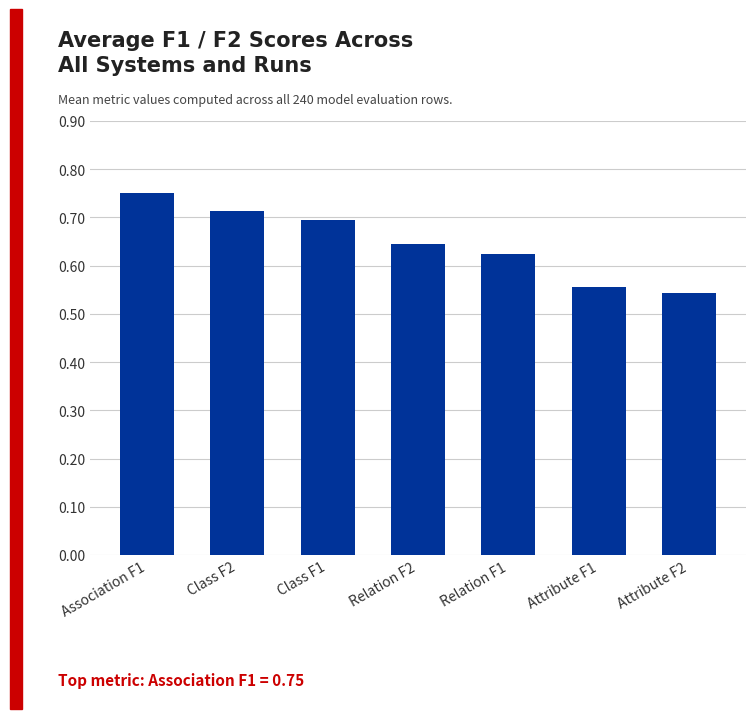

What is the label of the 1st bar from the left?

Association F1